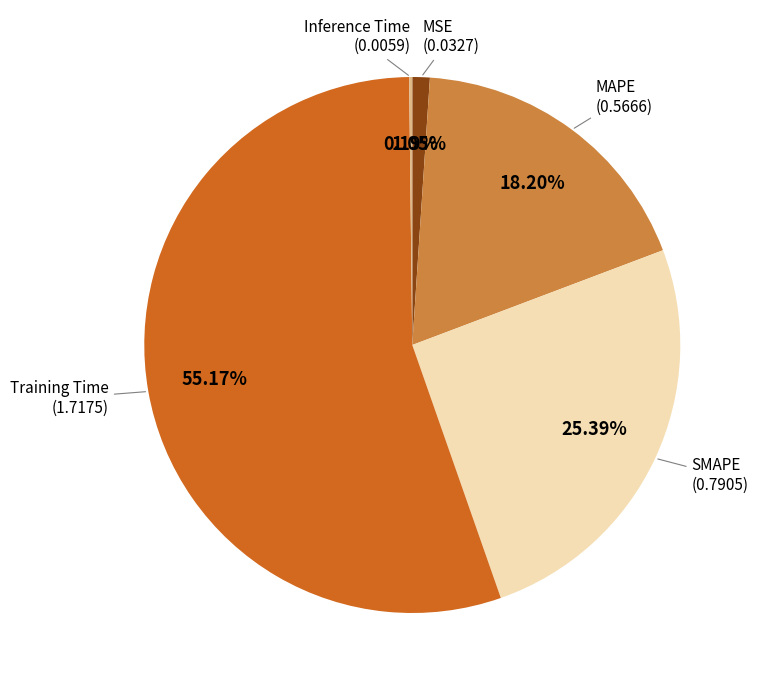

Is there a majority slice in this chart?

Yes